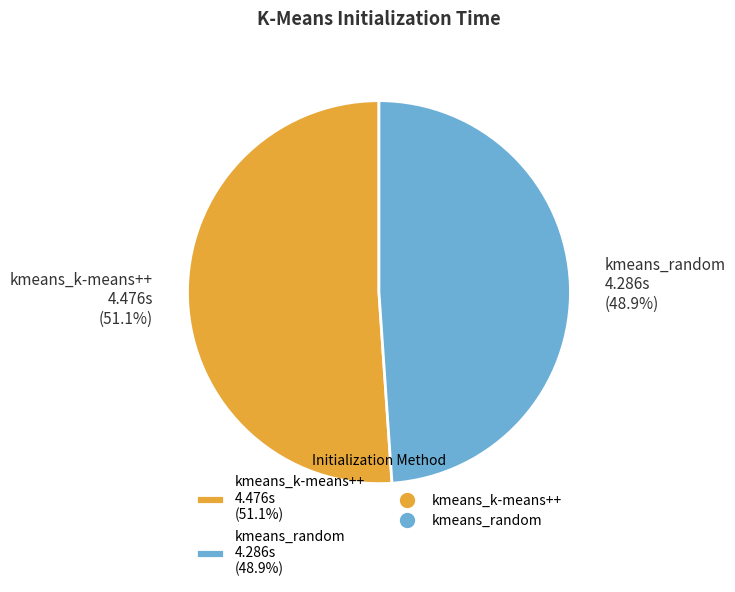

How much of the chart is everything except kmeans_k-means++?

48.9%